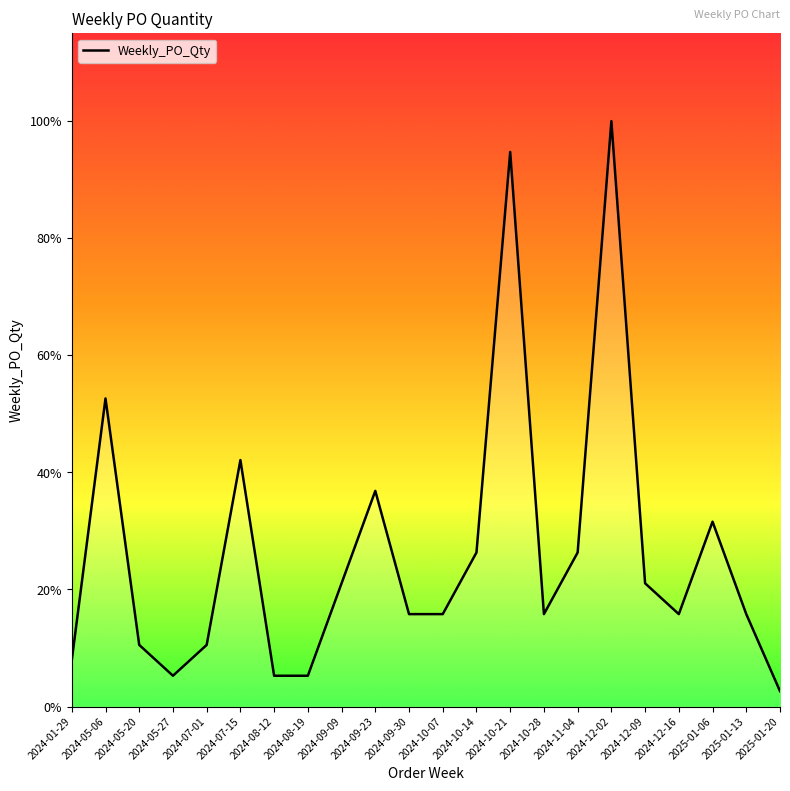

At which category does the data reach its first local valley?

2024-05-27